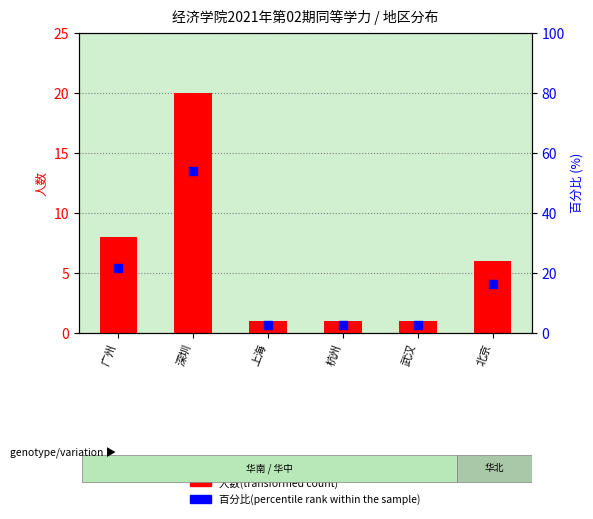

Is the value of 百分比(percentile rank within the sample) at 杭州 greater than the value of 人数(transformed count) at 广州?

No